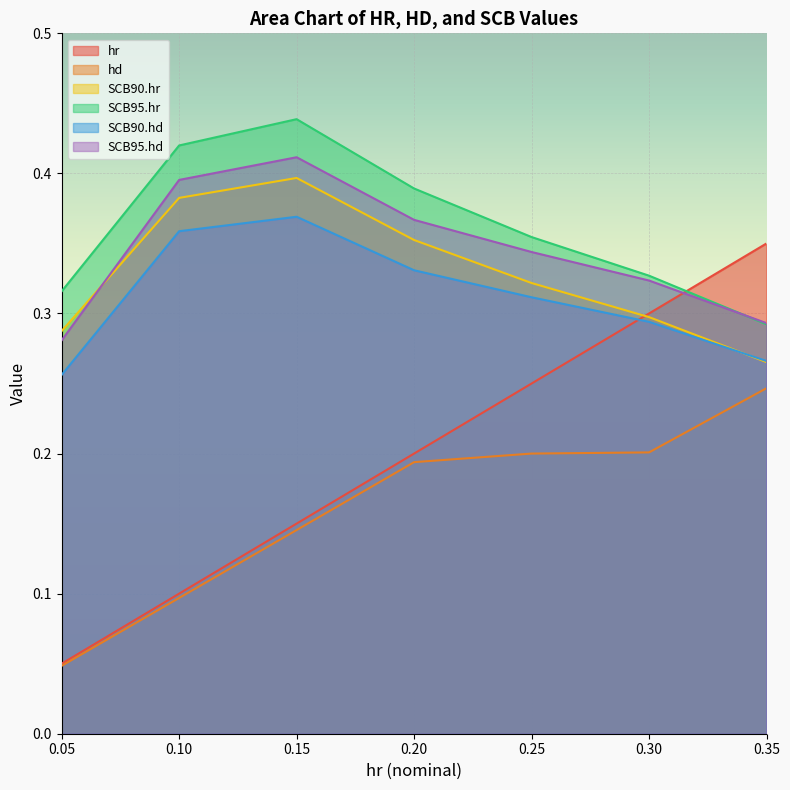

Where is SCB90.hr nearest to the value 0?

0.35